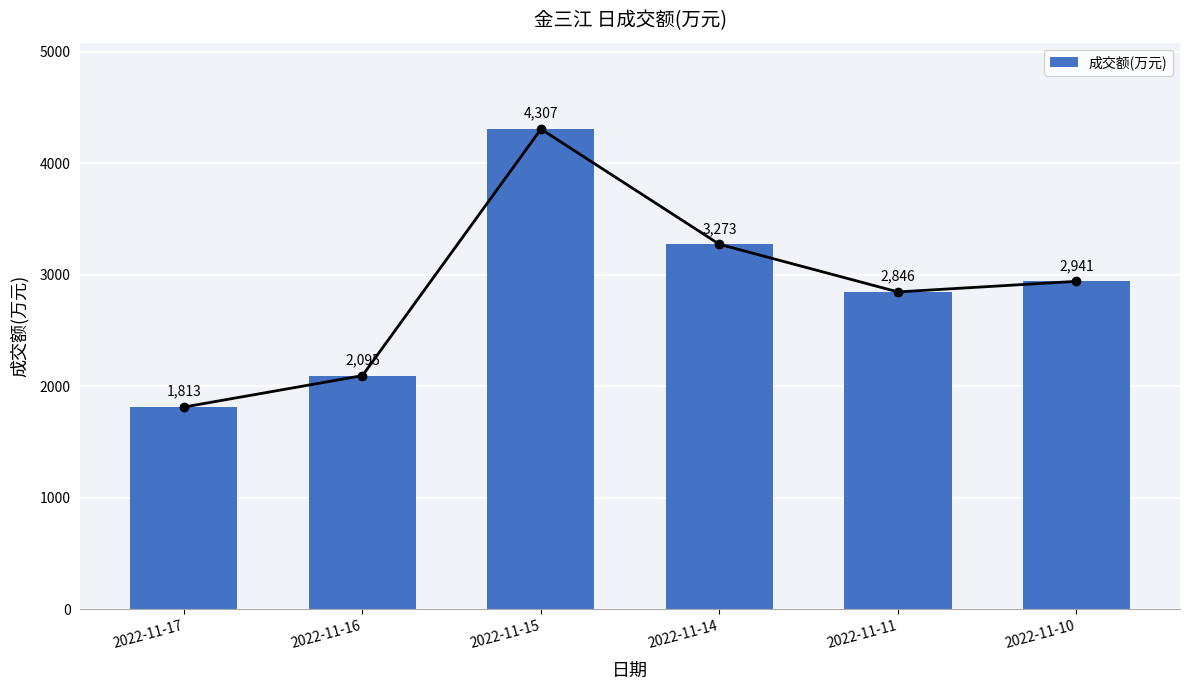

What is the ratio of the value at 2022-11-16 to the value at 2022-11-14?

0.6